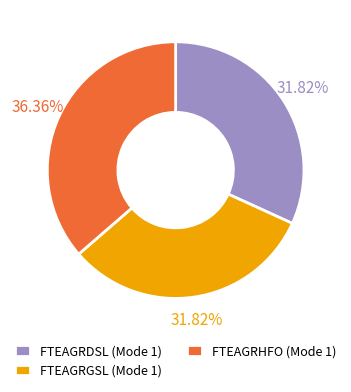

Is FTEAGRDSL (Mode 1) the majority of the pie?

No